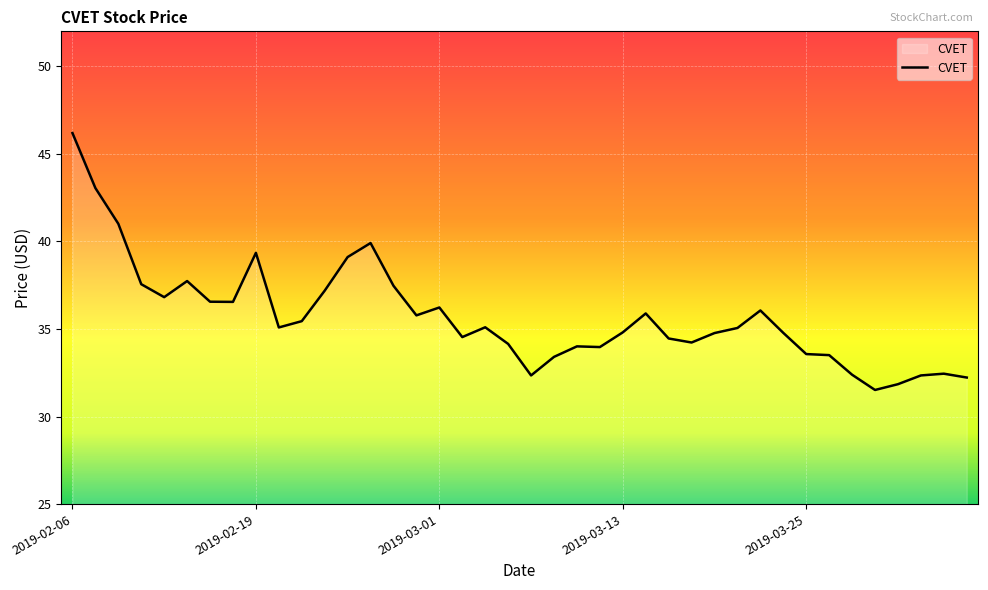

What is the minimum value shown in the chart?

31.5